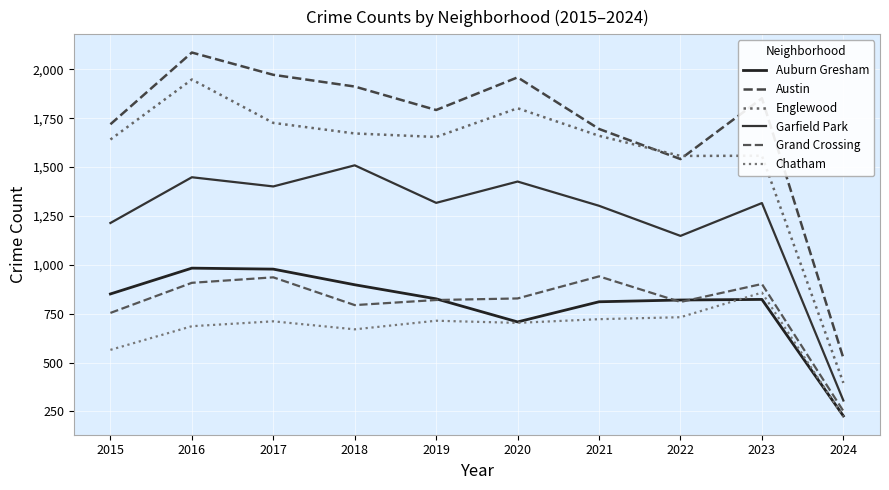

Which series changed the most between 2017 and 2019?

Austin